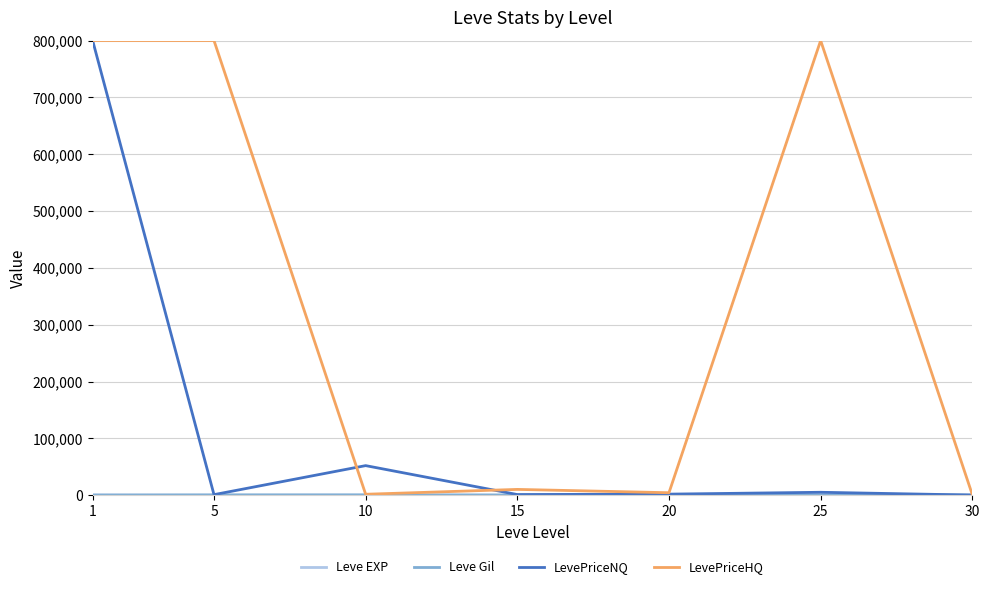

What is the maximum value for LevePriceNQ?

800000.0